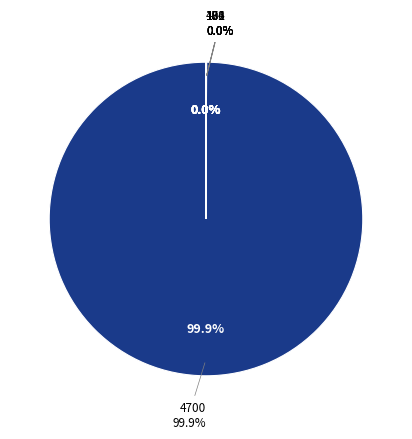

To the nearest percent, what is the difference between the 23 and 4700 slice percentages?

100%